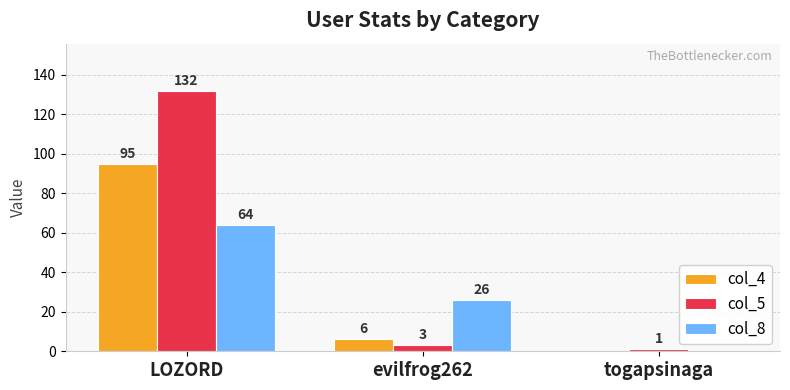

How many positive values does the col_4 series have?

2